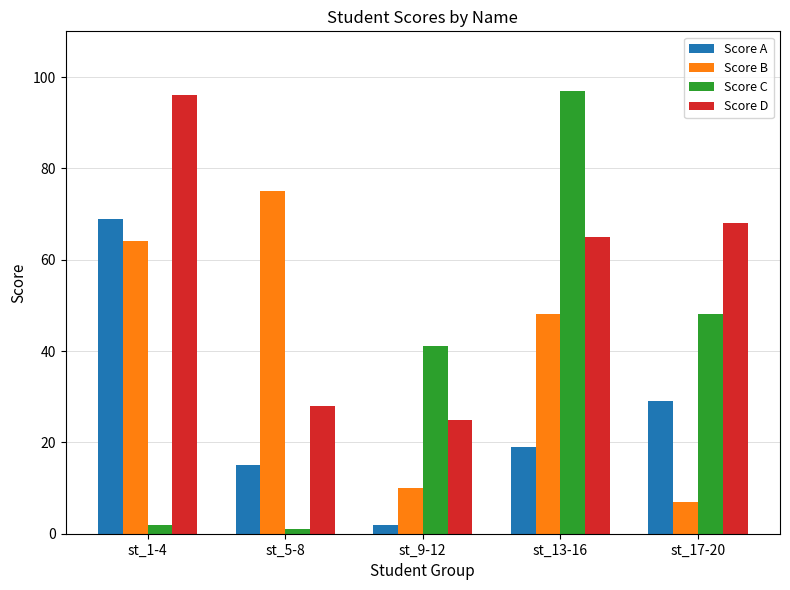

What value does the Score B series have at st_5-8, to the nearest 5?

75